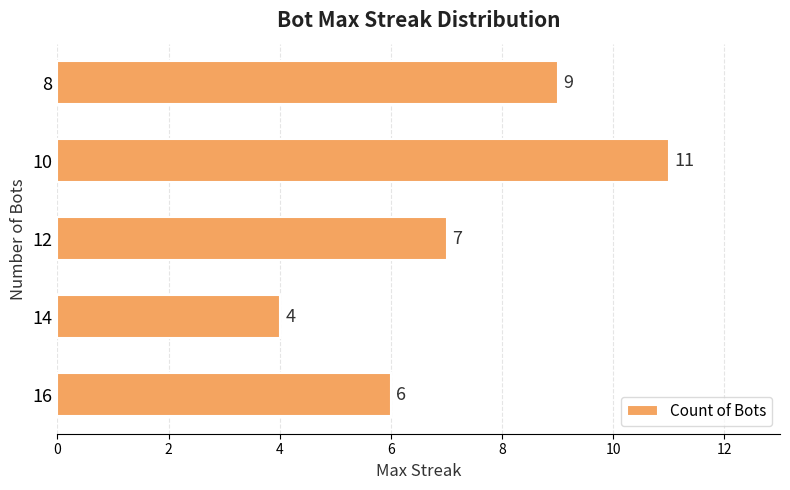

Does the chart contain stacked bars?

No